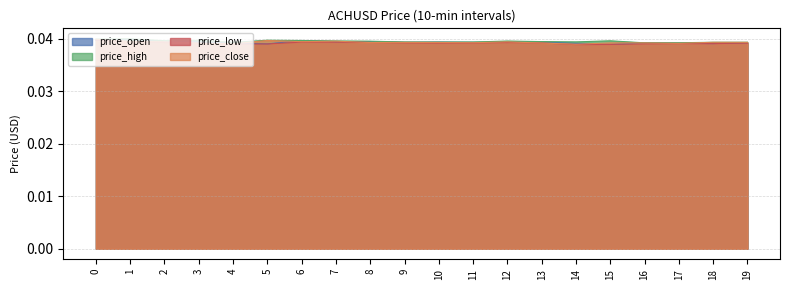

True or false: price_low has a value of 0.0 at 19.

True